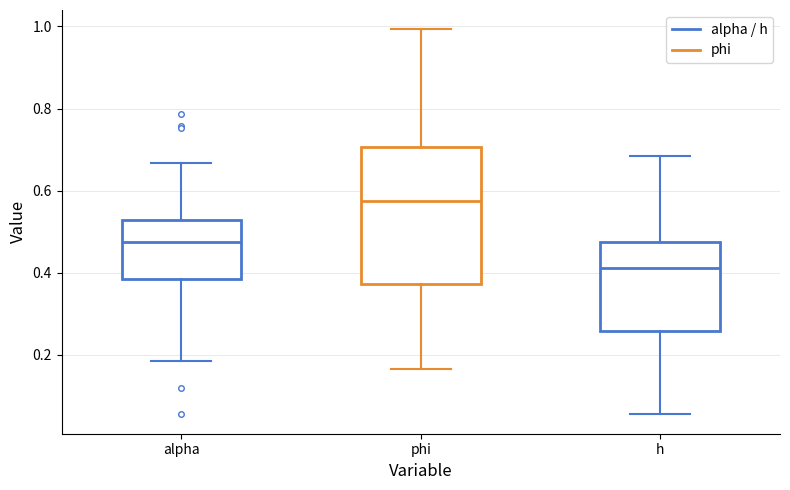

Reading left to right, transcribe this box plot: for each box, give where its median line is, the range the box spans, and where its two whiskers end, as read against the y-axis. The values are not printed on the chart, so give them approximately, as read against the axis.

alpha: median 0.48, box 0.38 to 0.52, whiskers 0.18 to 0.66
phi: median 0.58, box 0.38 to 0.70, whiskers 0.16 to 1.00
h: median 0.42, box 0.26 to 0.48, whiskers 0.06 to 0.68